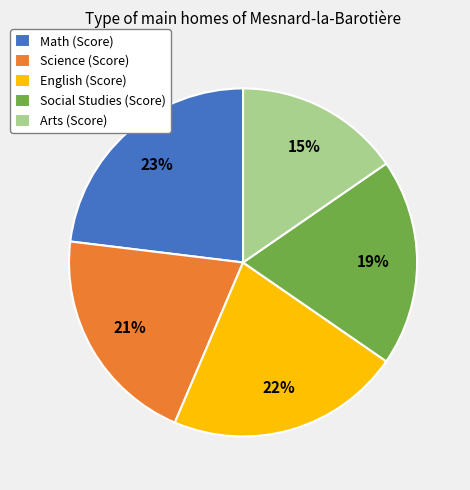

Is English (Score) the majority of the pie?

No